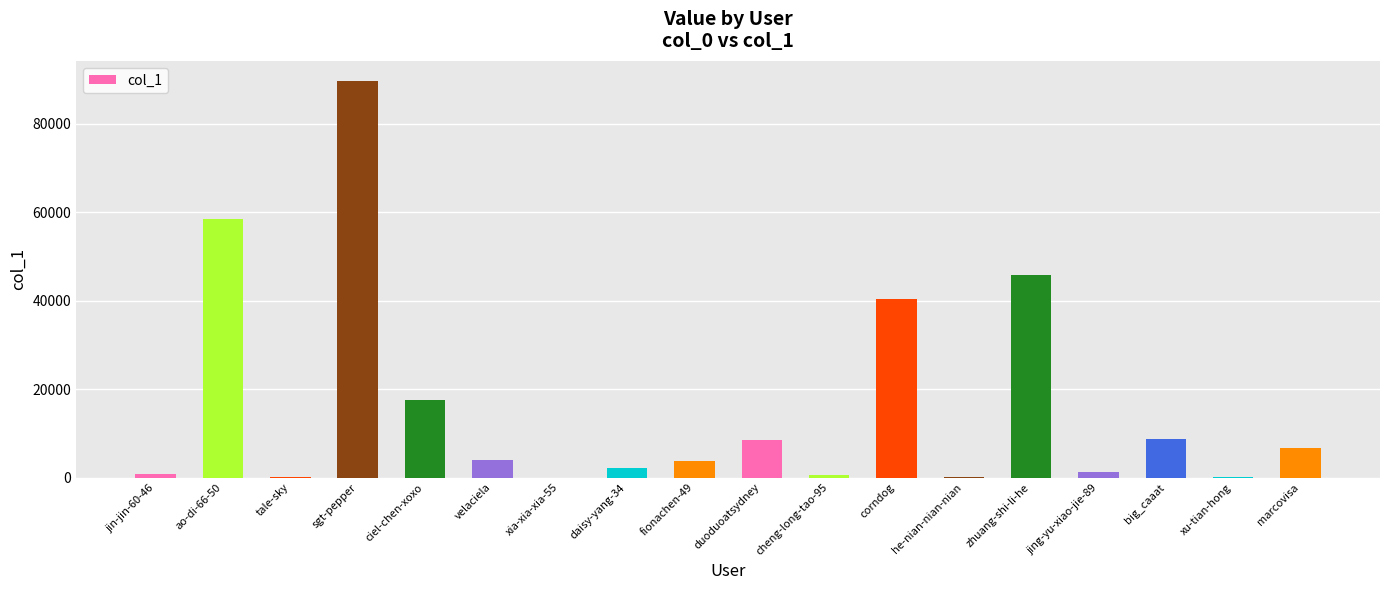

True or false: the data shows 185 at xu-tian-hong.

True